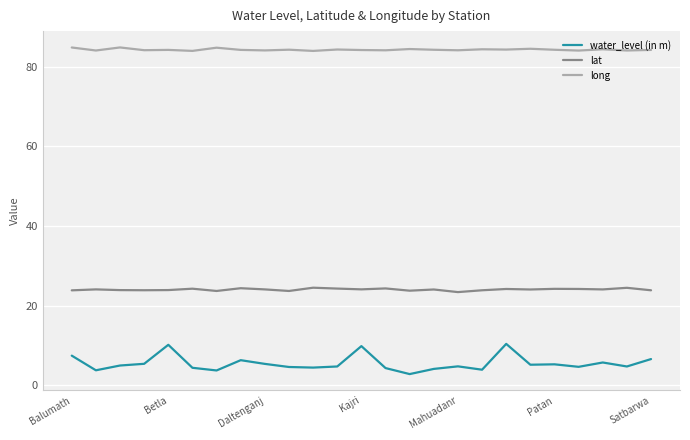

What is the maximum value for lat?

24.5